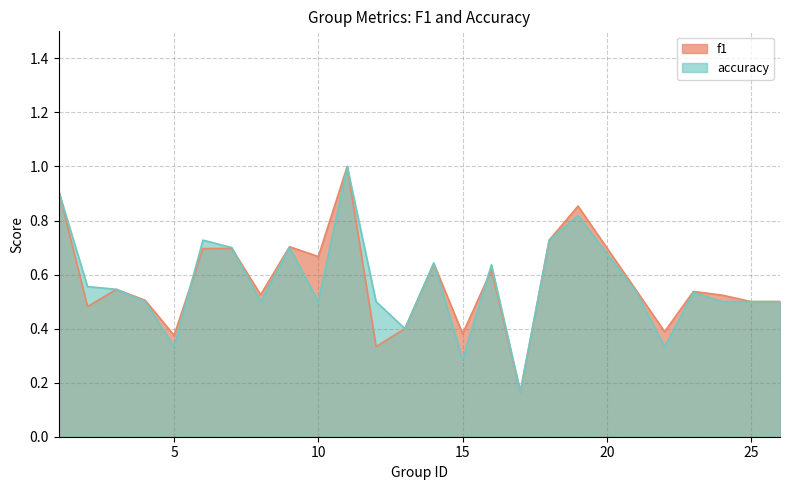

What is the lowest value of the accuracy series?

0.2